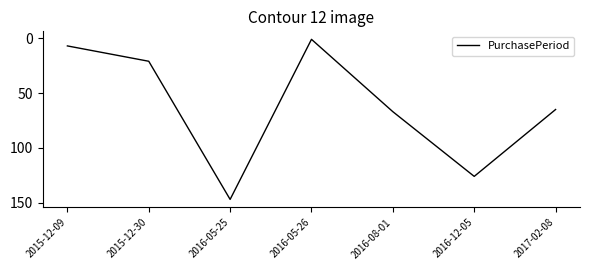

Reading left to right, what are all the values shown in this chart?

2015-12-09=7	2015-12-30=21	2016-05-25=147	2016-05-26=1	2016-08-01=67	2016-12-05=126	2017-02-08=65